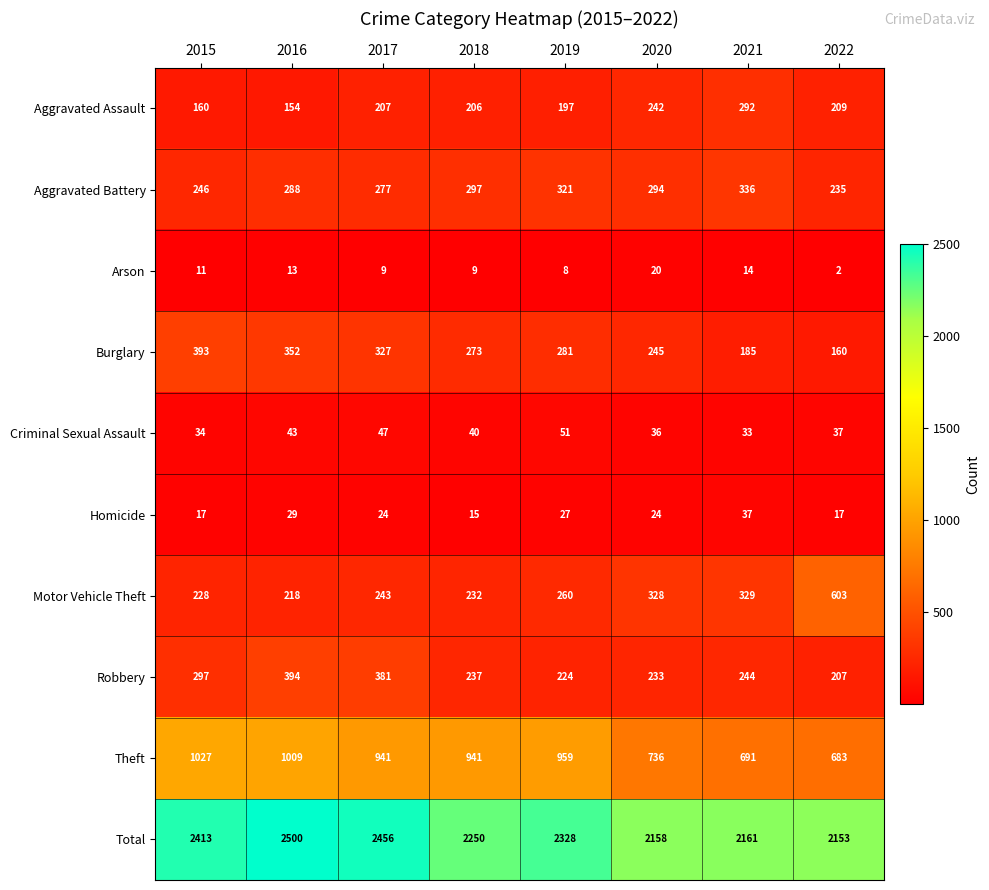

What is the difference between the highest and lowest values at 2020?

2138